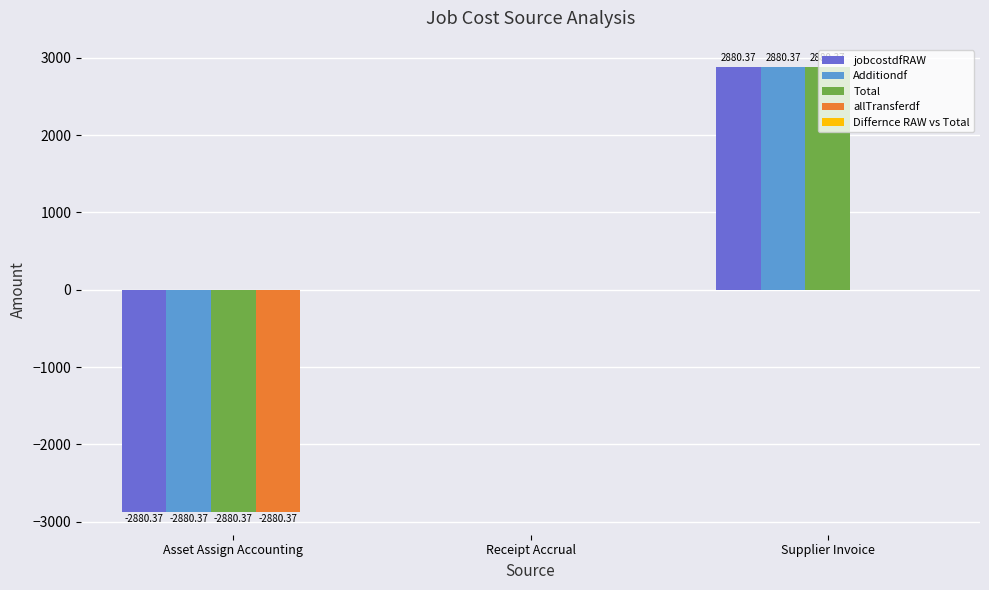

At which label is Additiondf closest to 0?

Receipt Accrual